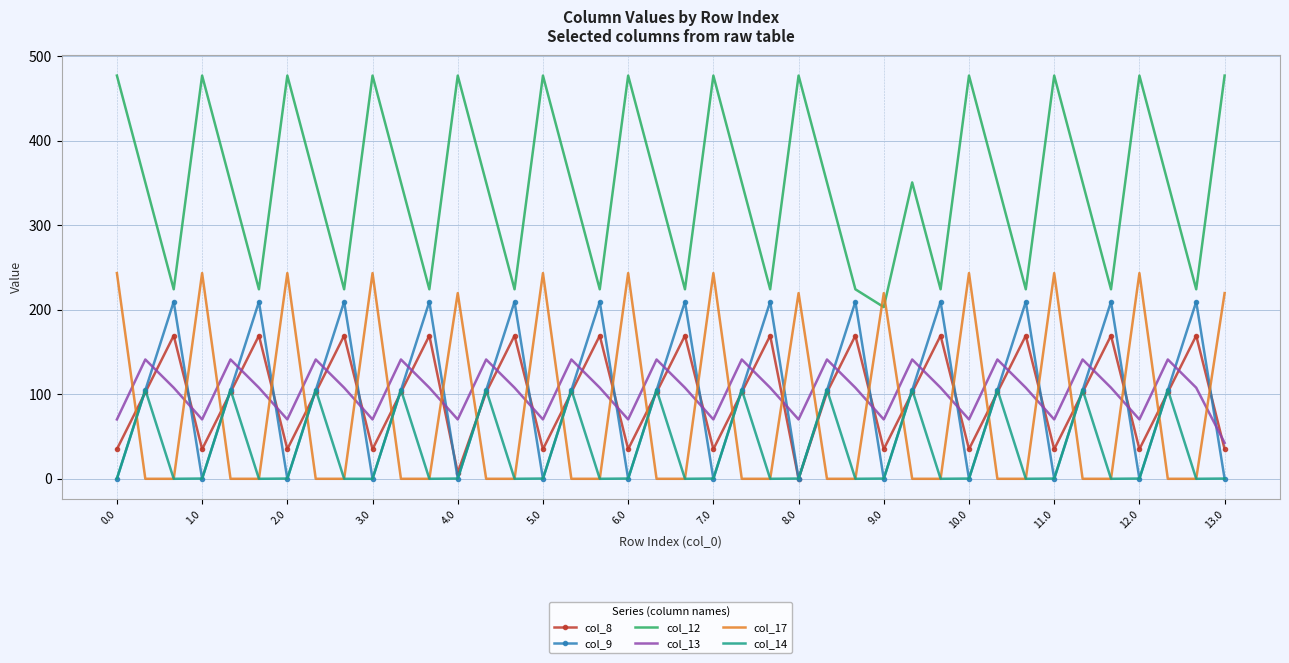

Which series has the largest range (max minus min)?

col_12